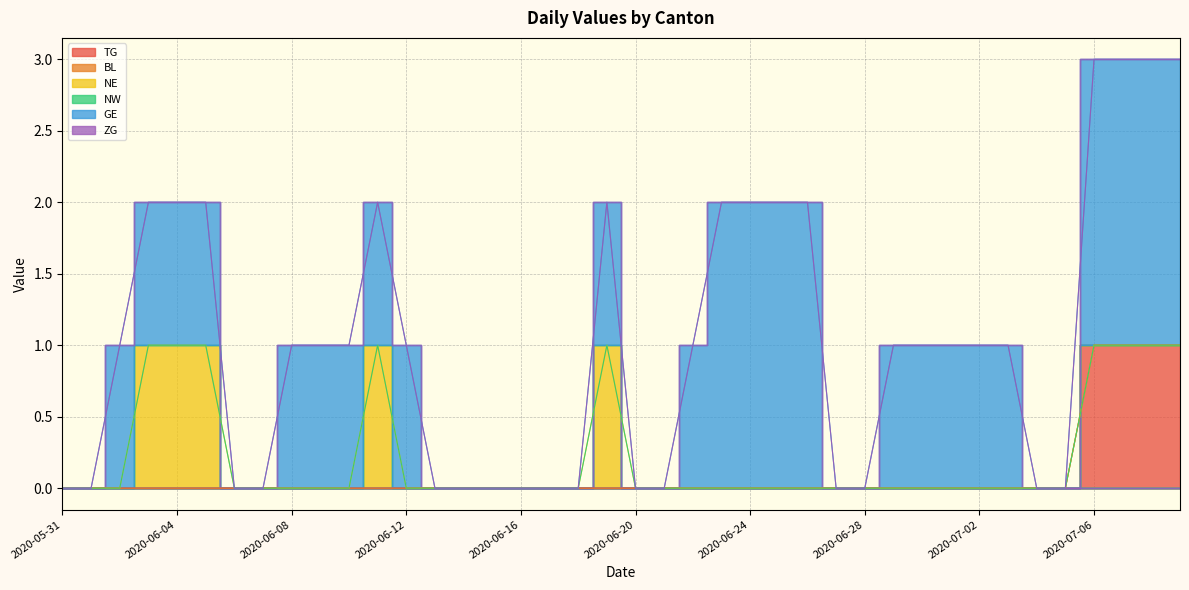

What are all the series names shown in the legend?

TG, BL, NE, NW, GE, ZG